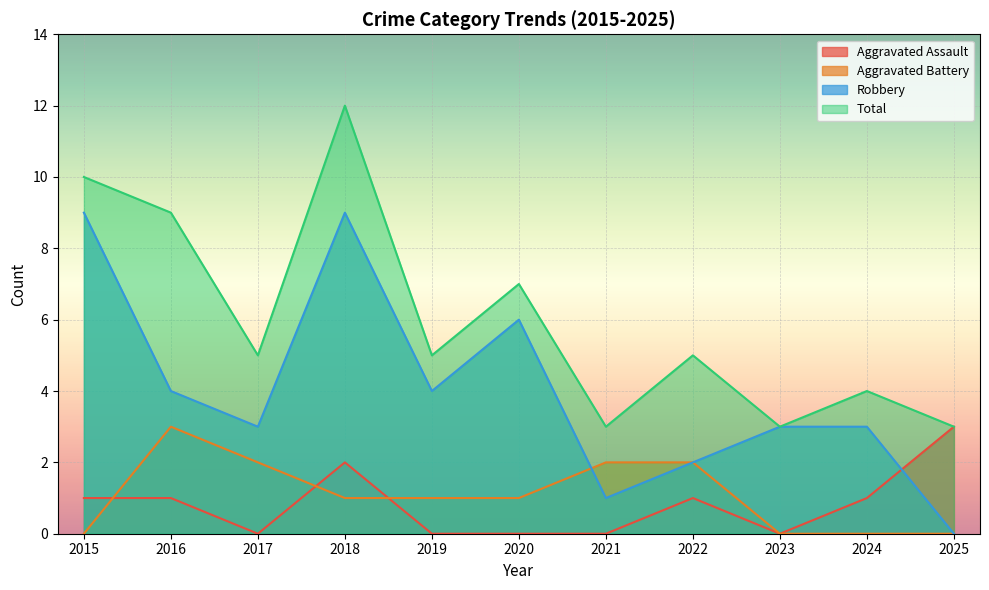

What is the maximum value for Aggravated Assault?

3